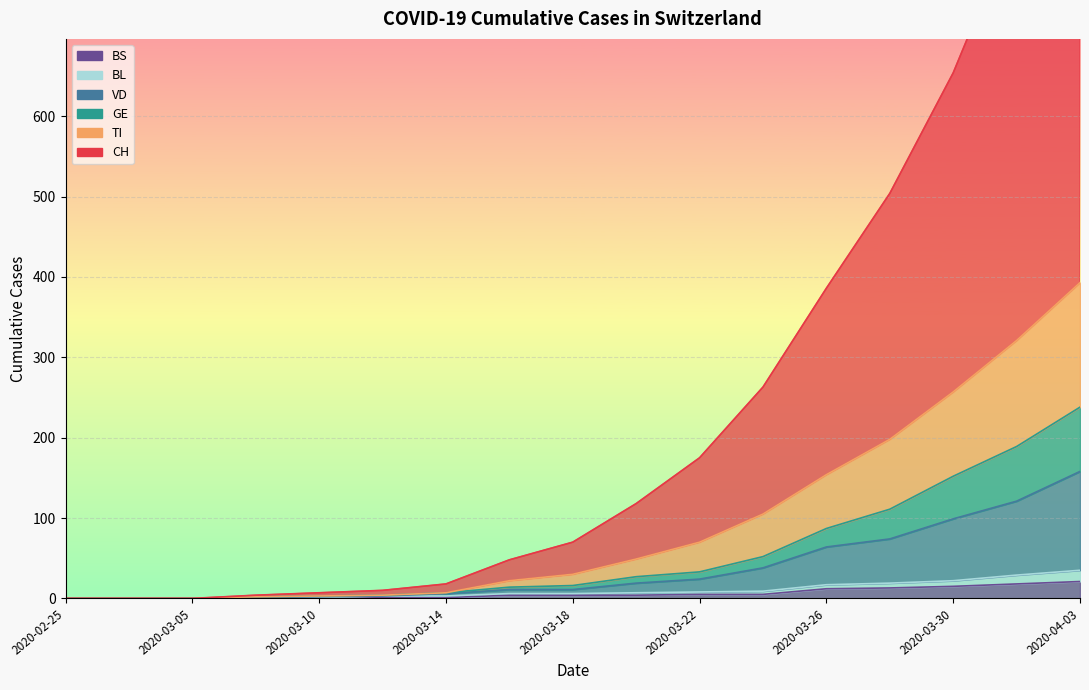

What is the spread (max minus min) of values at 2020-03-22?

170